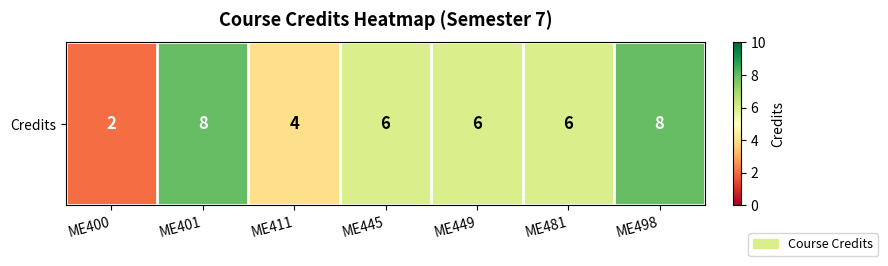

What is the difference between the second highest and minimum values?

6